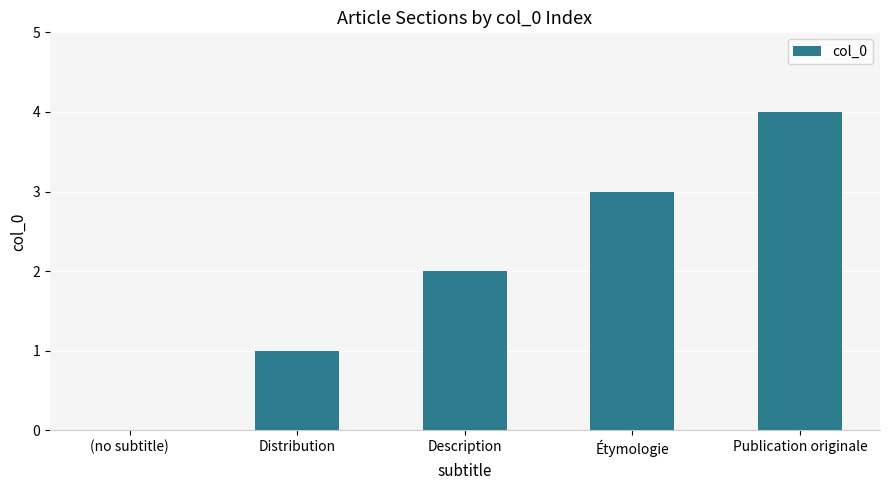

True or false: the data shows 4 at Publication originale.

True